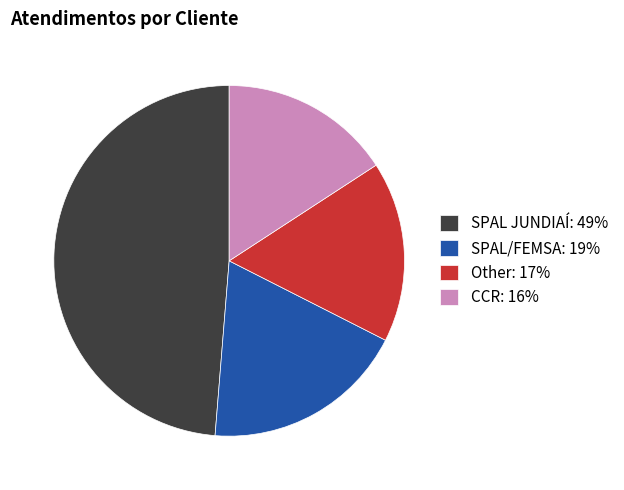

Rank the categories by value from lowest to highest.

CCR, Other, SPAL/FEMSA, SPAL JUNDIAÍ